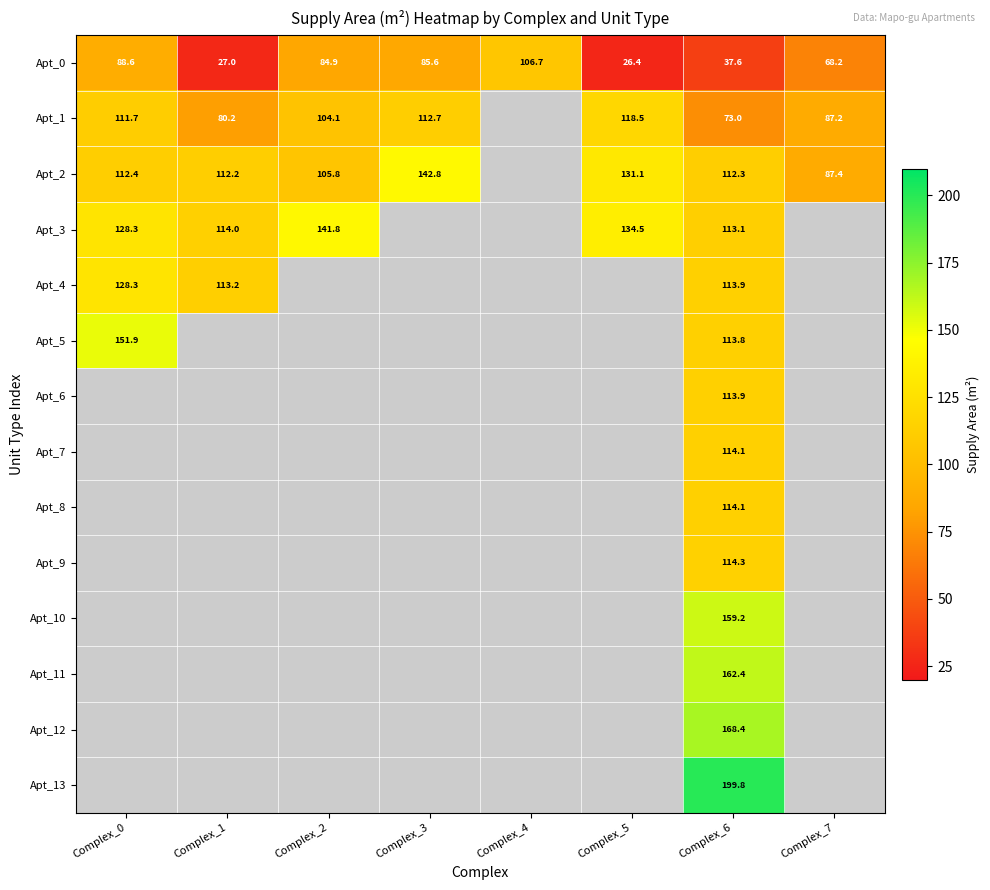

What is the difference between the second highest and minimum values in the Apt_0 series?

62.2